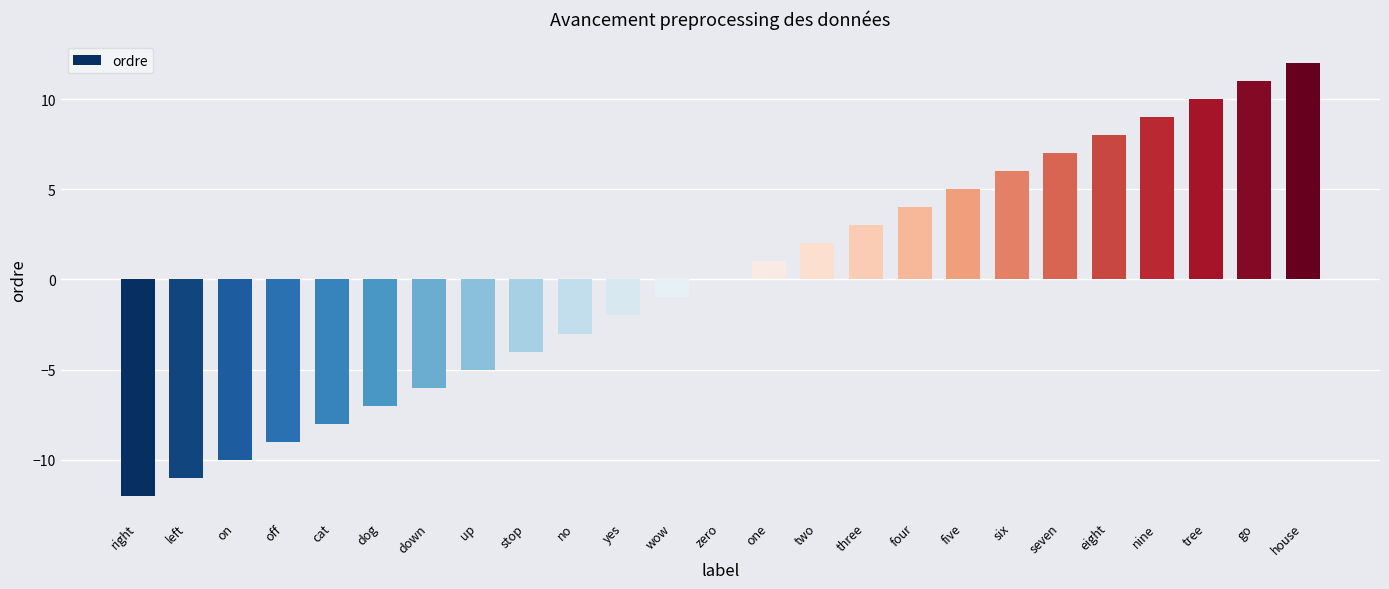

What is the sum of the values at yes and eight?

6